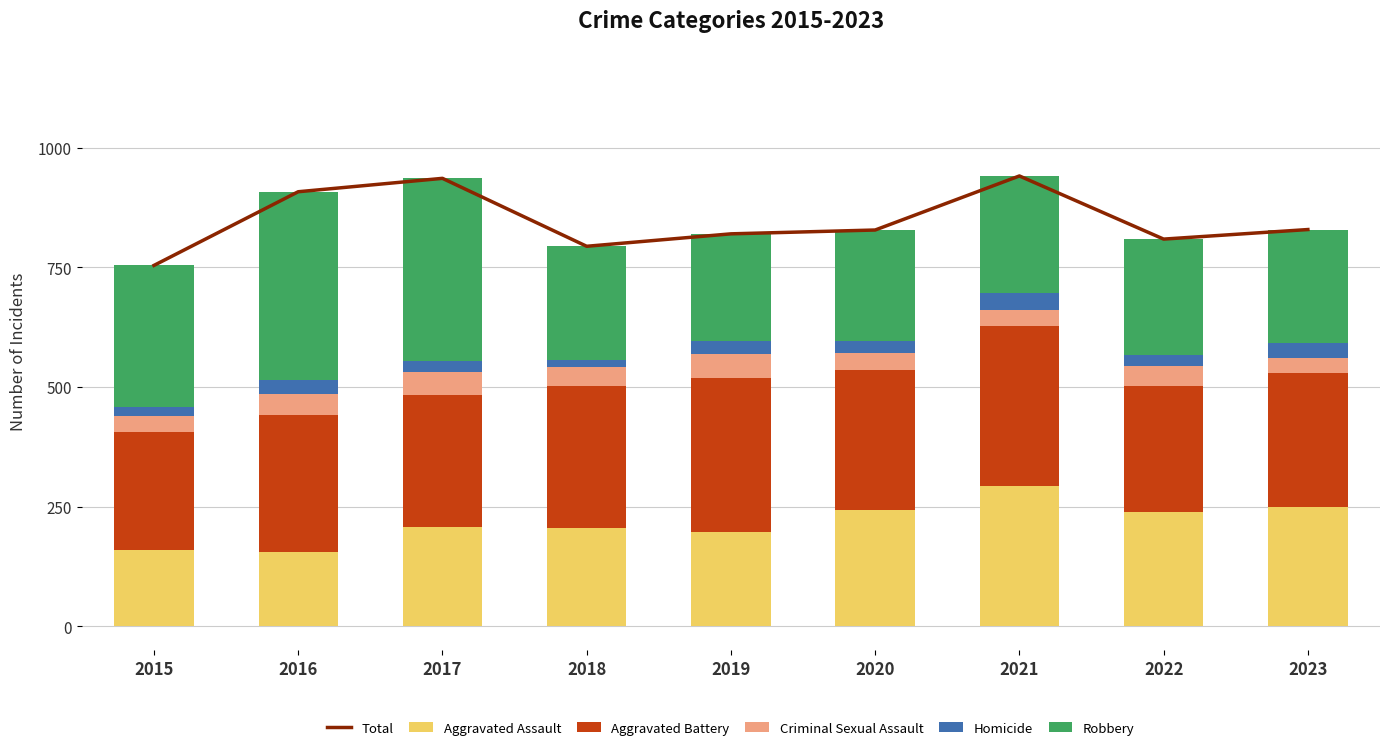

At which category is the sum across all series the highest?

2021